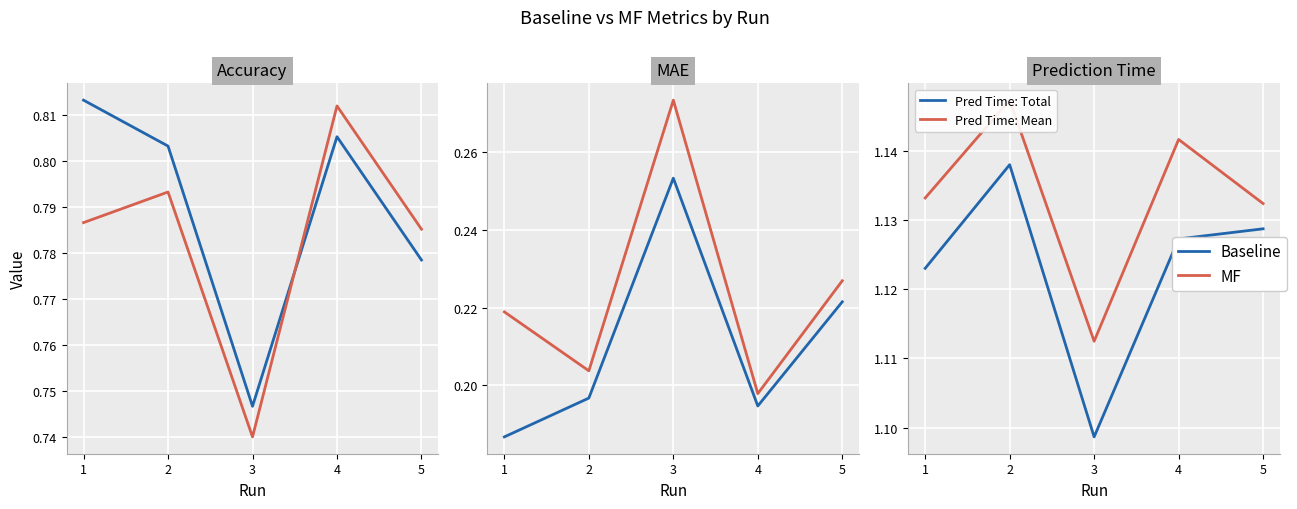

True or false: Accuracy: Baseline and MAE cross at least once.

False